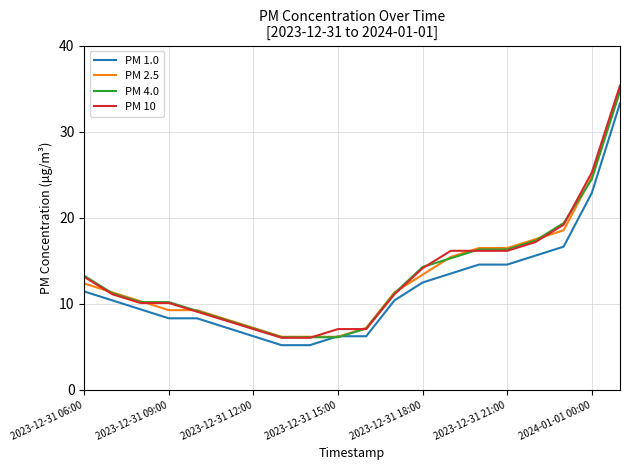

What is the difference between the maximum and minimum values in the PM 1.0 series?

28.1